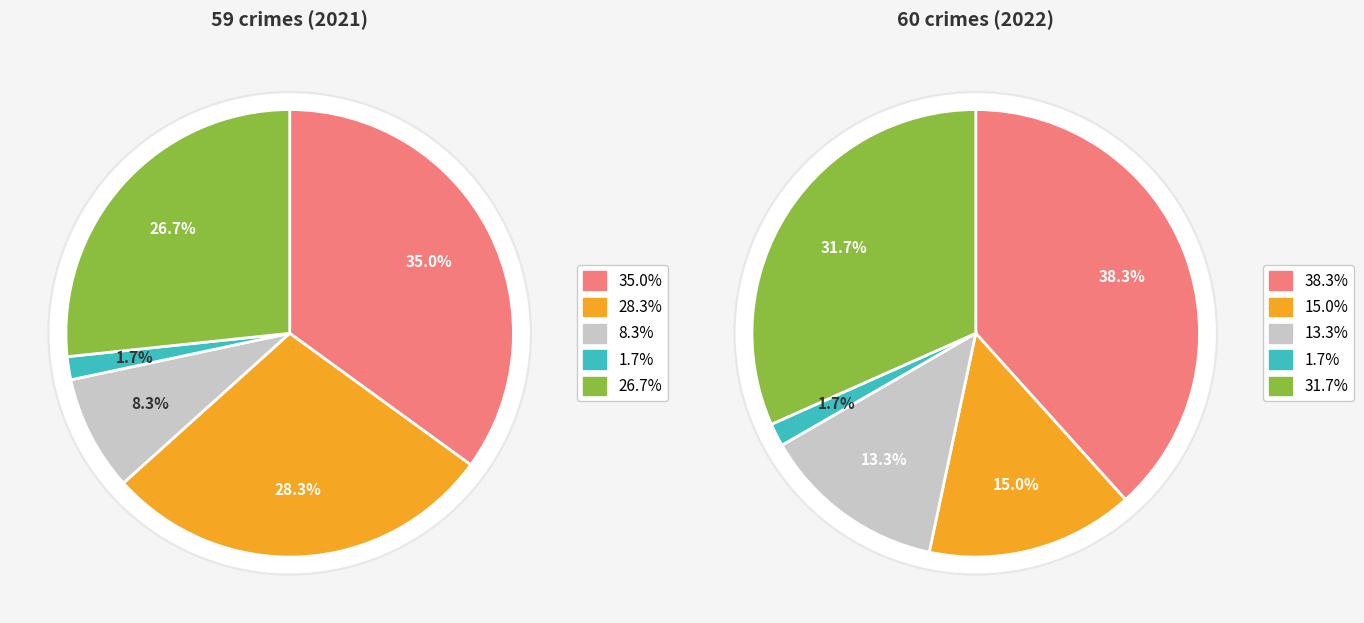

How many segments does this pie chart have?

5